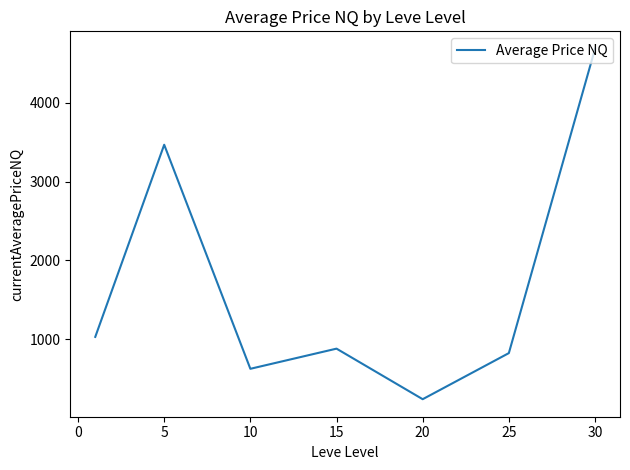

What is the minimum value shown in the chart?

235.6